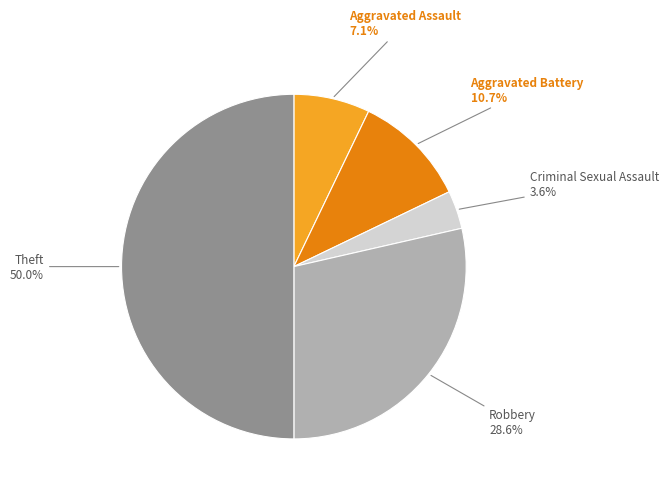

How many slices are in this pie chart?

5